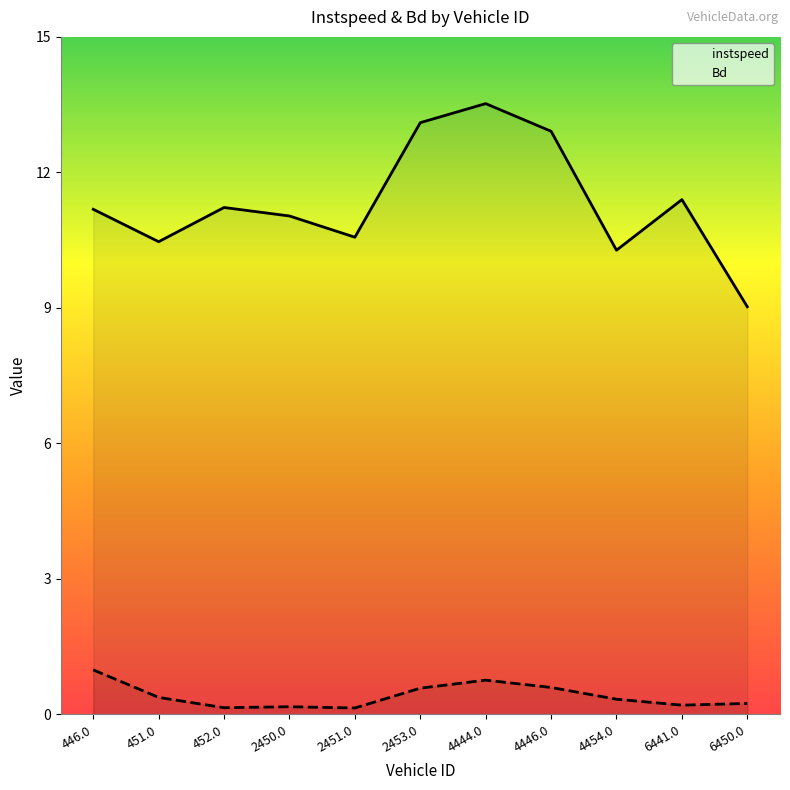

Is it true that instspeed equals 11.2 at 446.0?

True